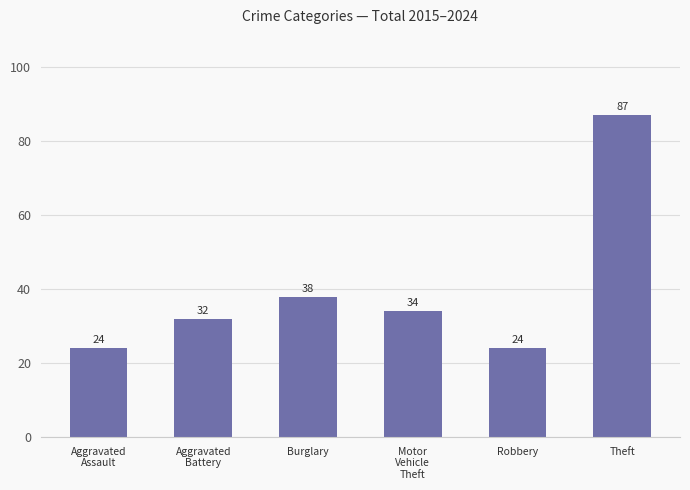

What is the greatest value displayed?

87